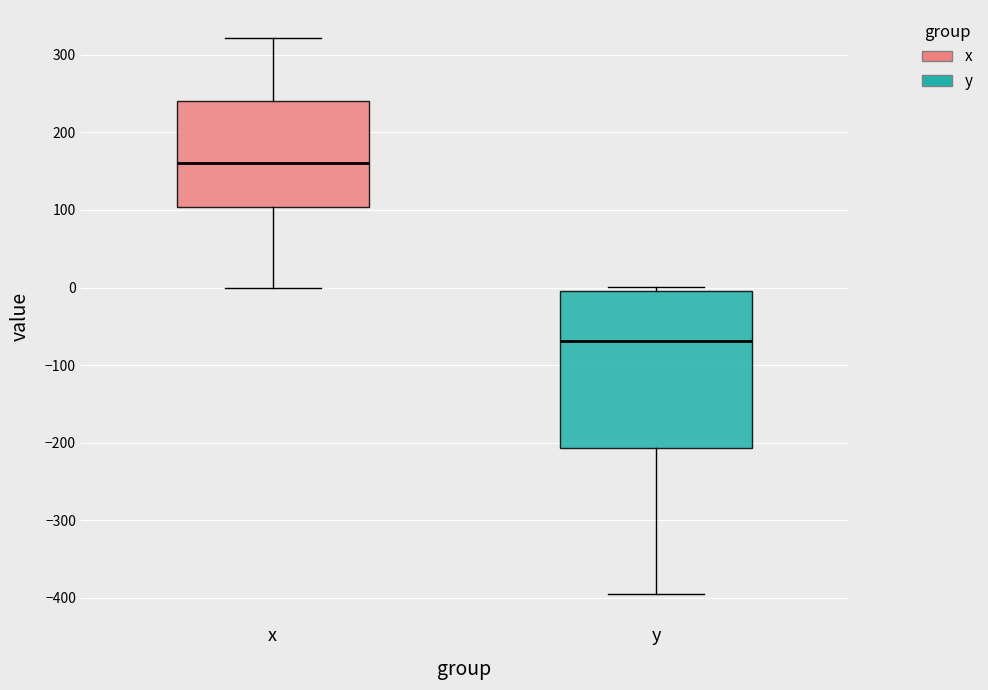

Which box has the highest median line?

x